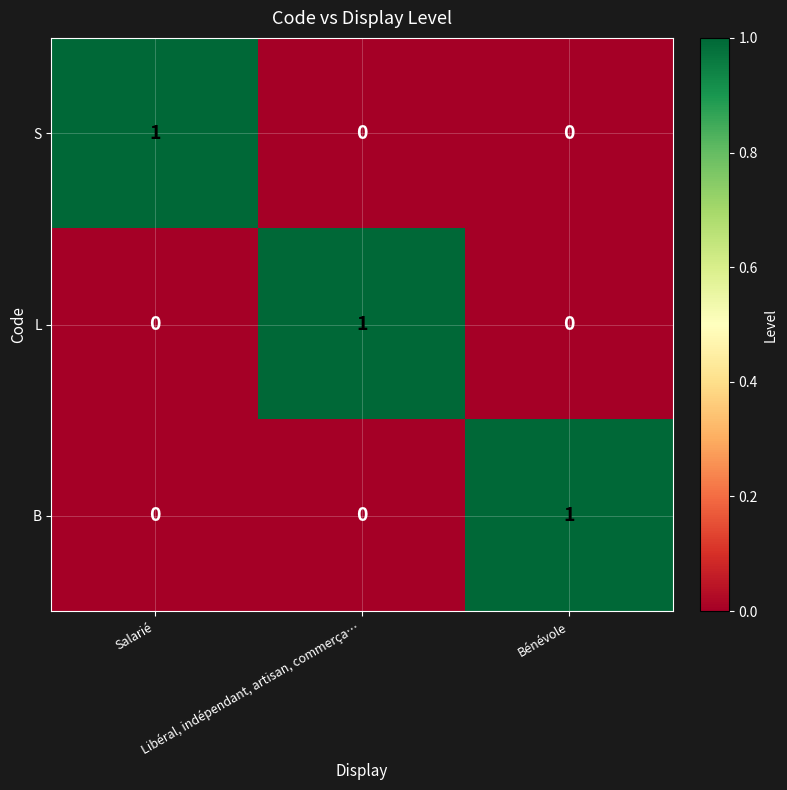

How many S values are between 0 and 1?

3